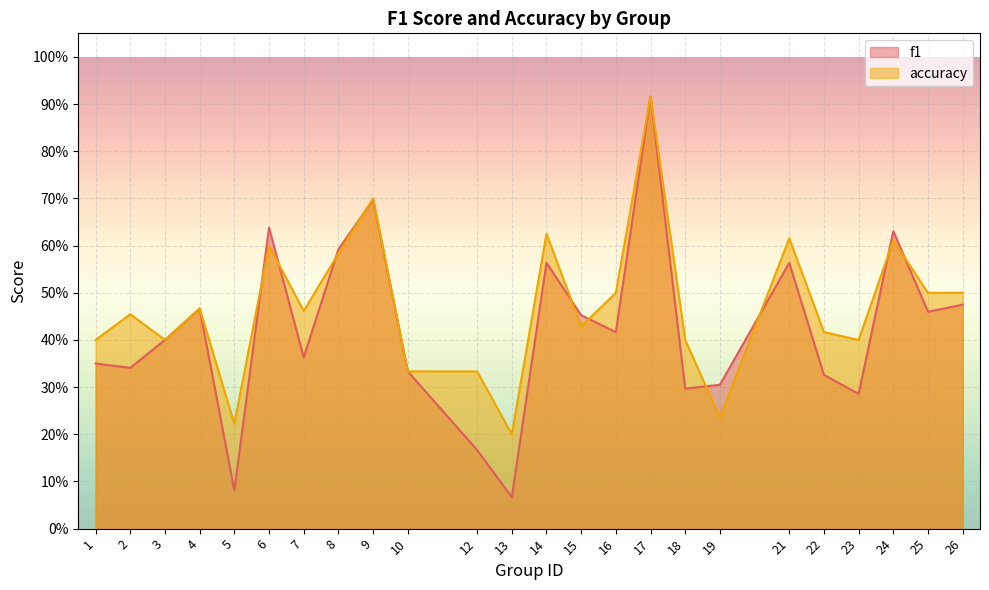

Rank the categories by f1 value from lowest to highest.

13, 5, 12, 23, 18, 19, 22, 10, 2, 1, 7, 3, 16, 15, 25, 4, 26, 21, 14, 8, 24, 6, 9, 17